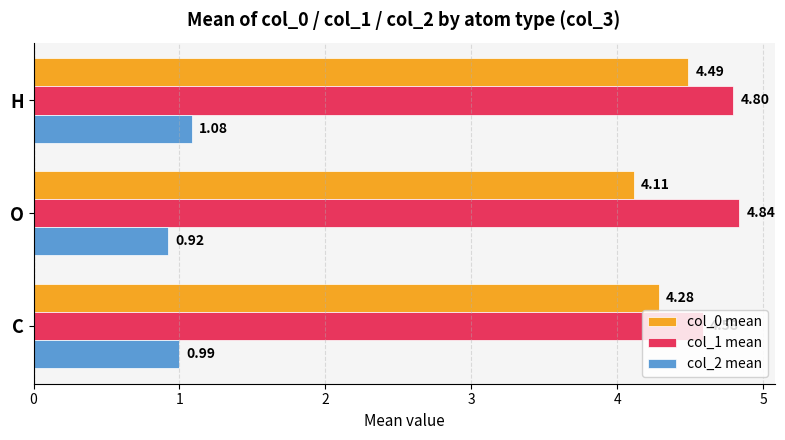

Which category has the highest value across all series?

O